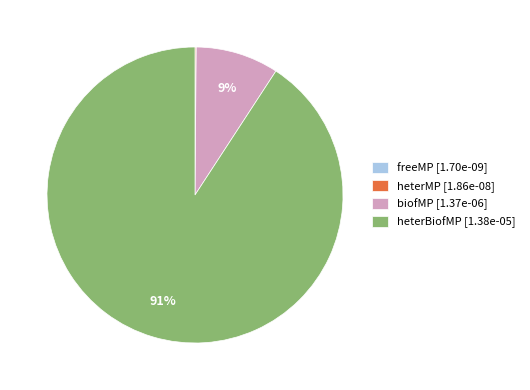

What is the largest slice in the pie chart?

heterBiofMP